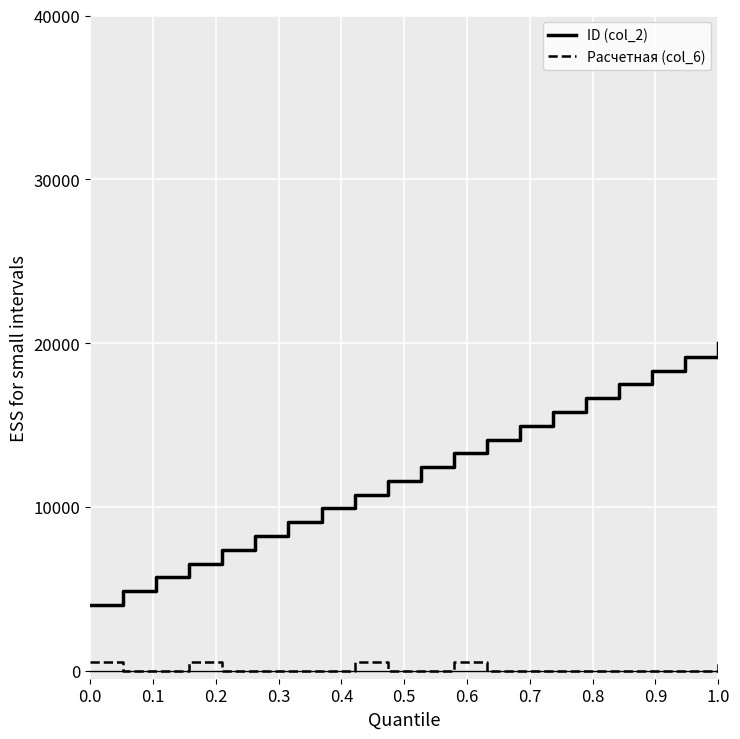

What is the maximum value for ID (col_2)?

20000.0